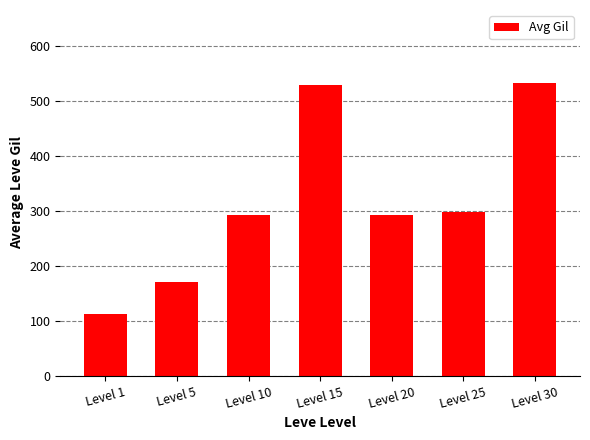

What is the maximum value shown in the chart?

532